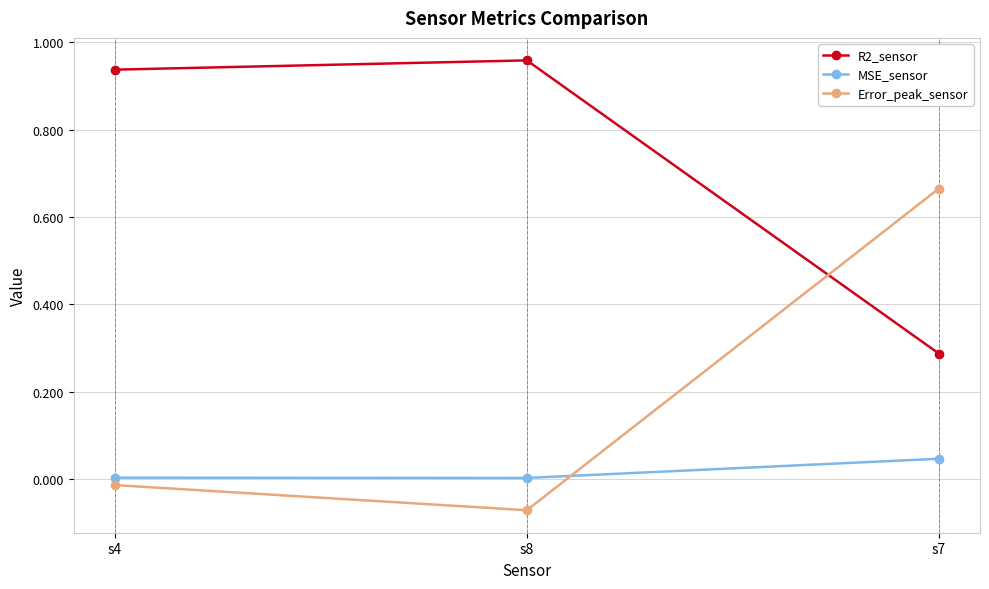

What is the label of the 3rd point from the right?

s4